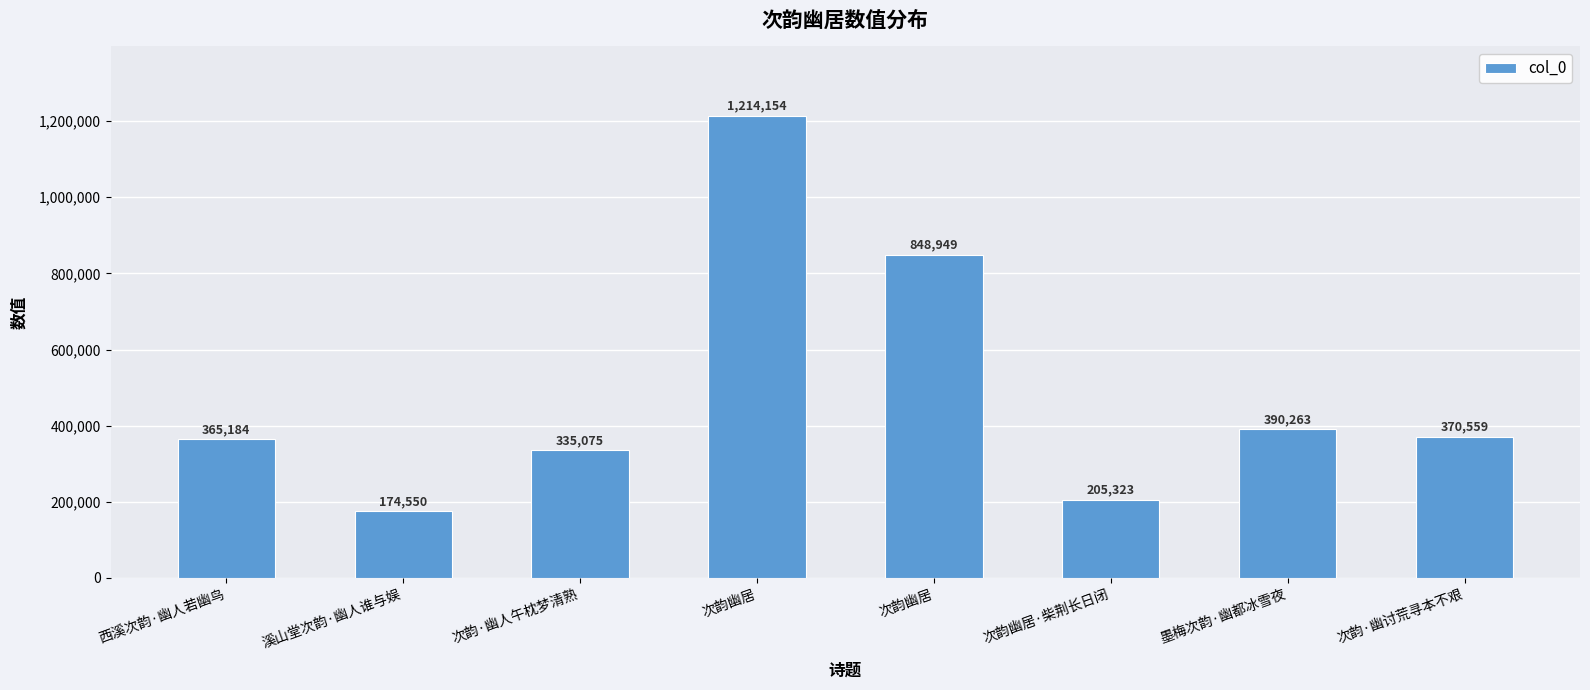

Is it true that the value at 西溪次韵·幽人若幽鸟 is 365184?

True